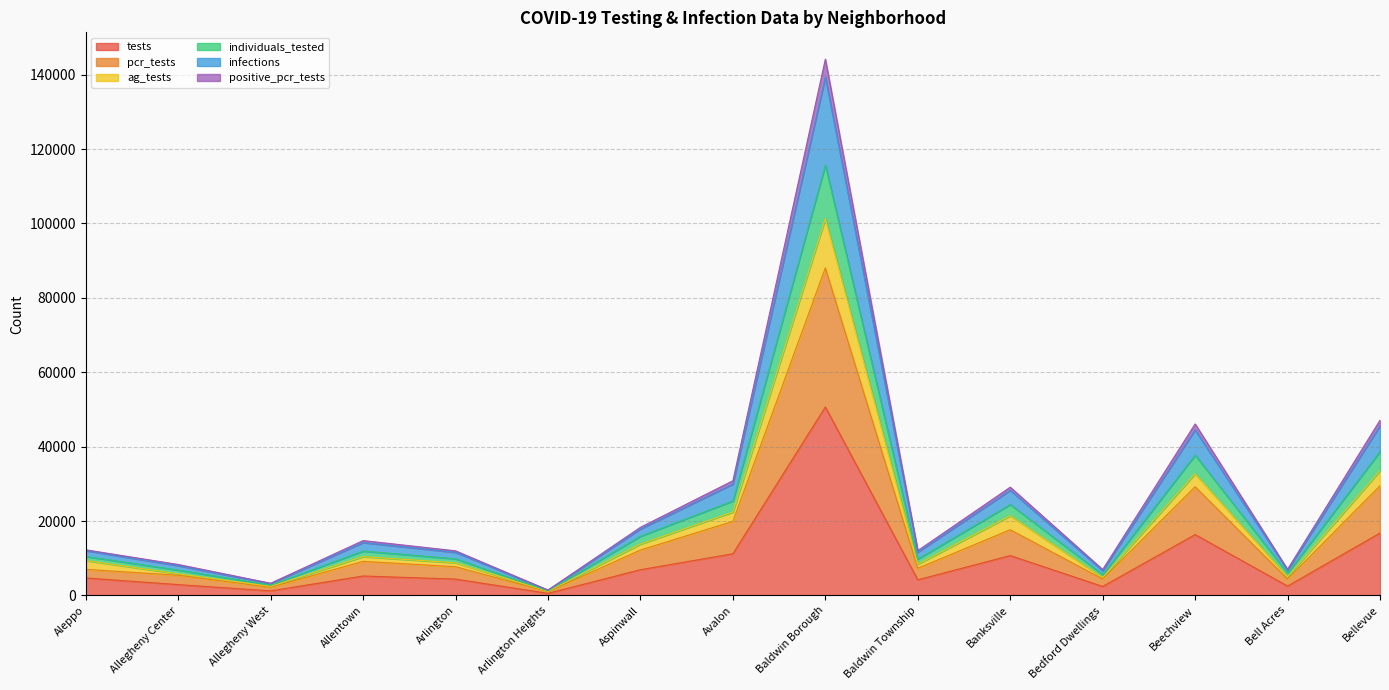

What is the smallest value displayed?

551